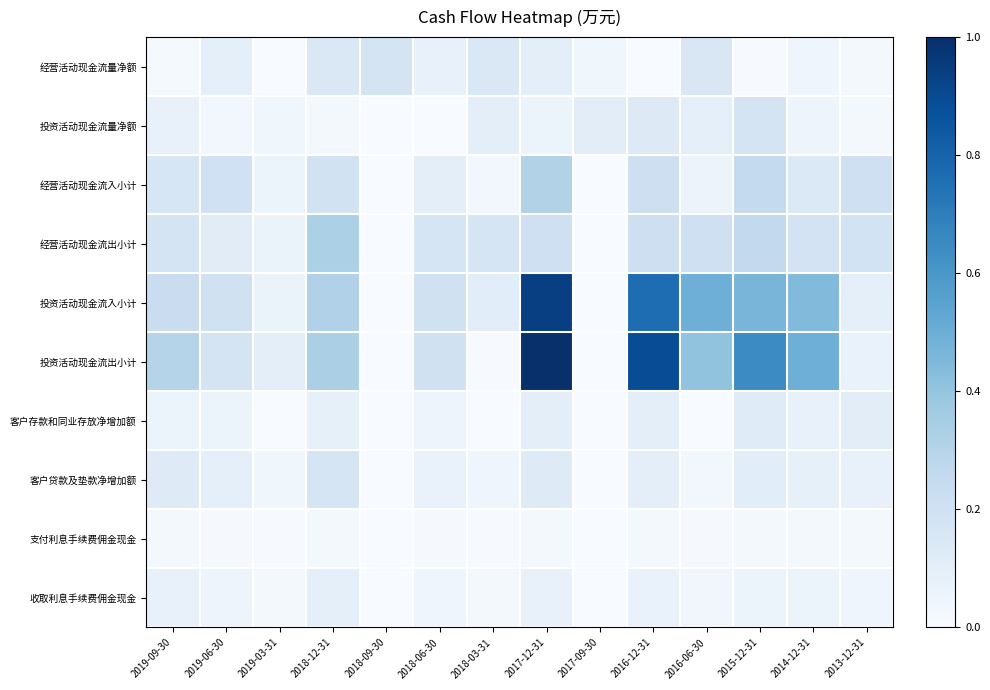

Which has a higher value, 2018-03-31 or 2018-09-30?

2018-09-30